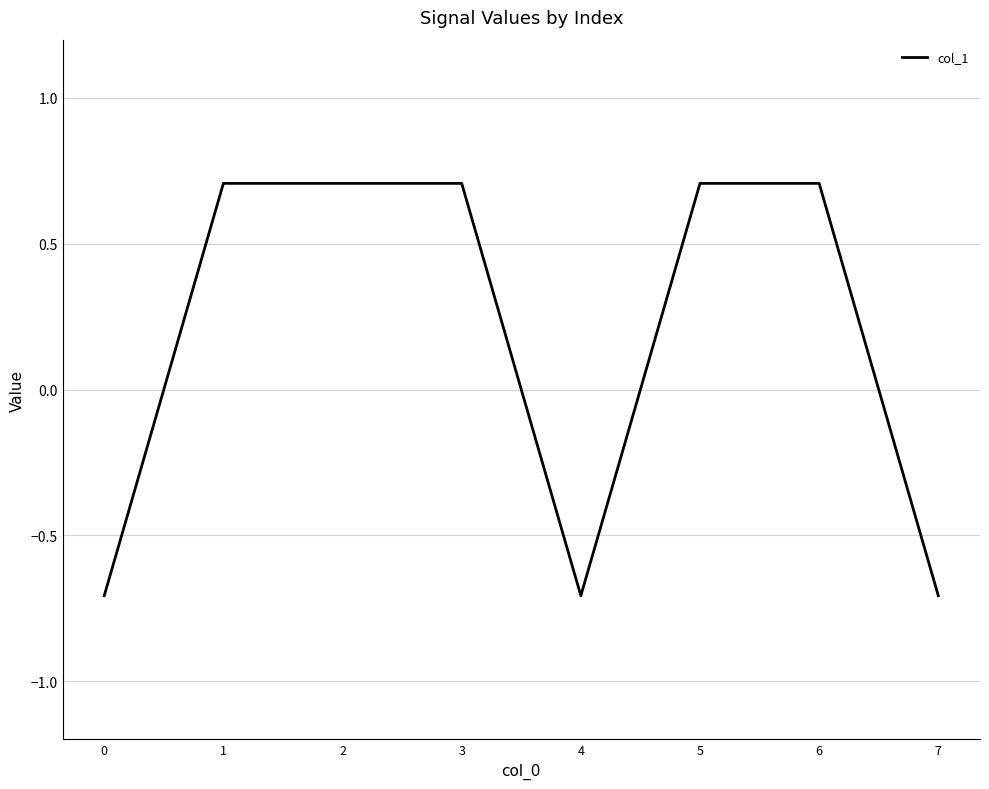

What is the difference between the second highest and second lowest values?

1.4